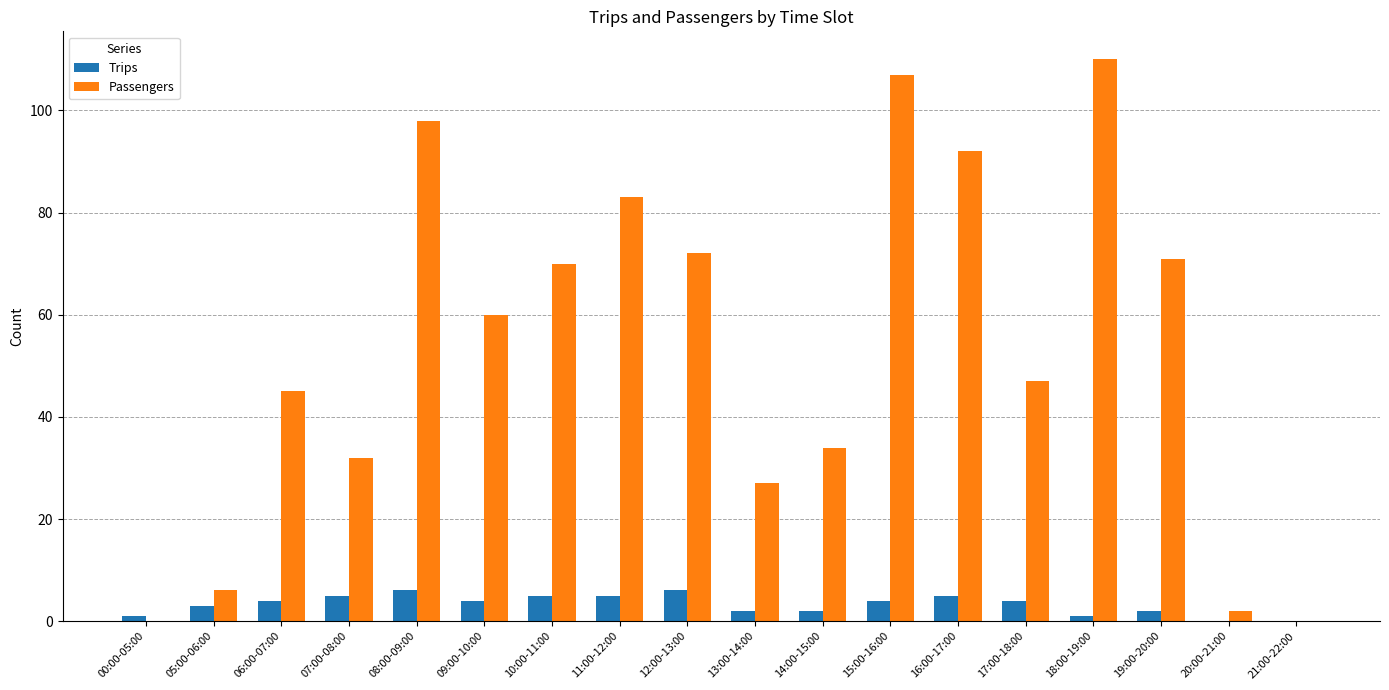

What is the maximum value shown in the chart?

110